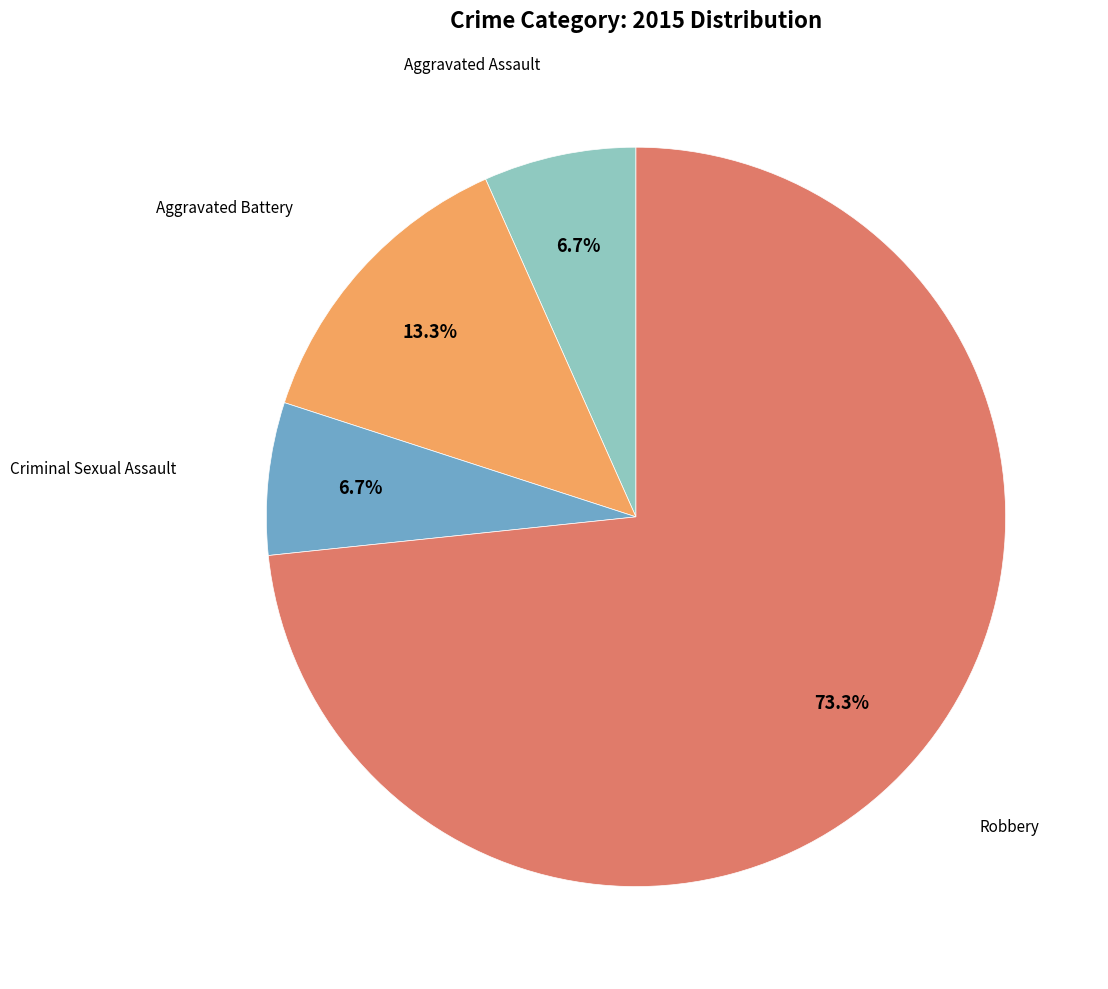

Is there any slice that represents more than half of the pie?

Yes